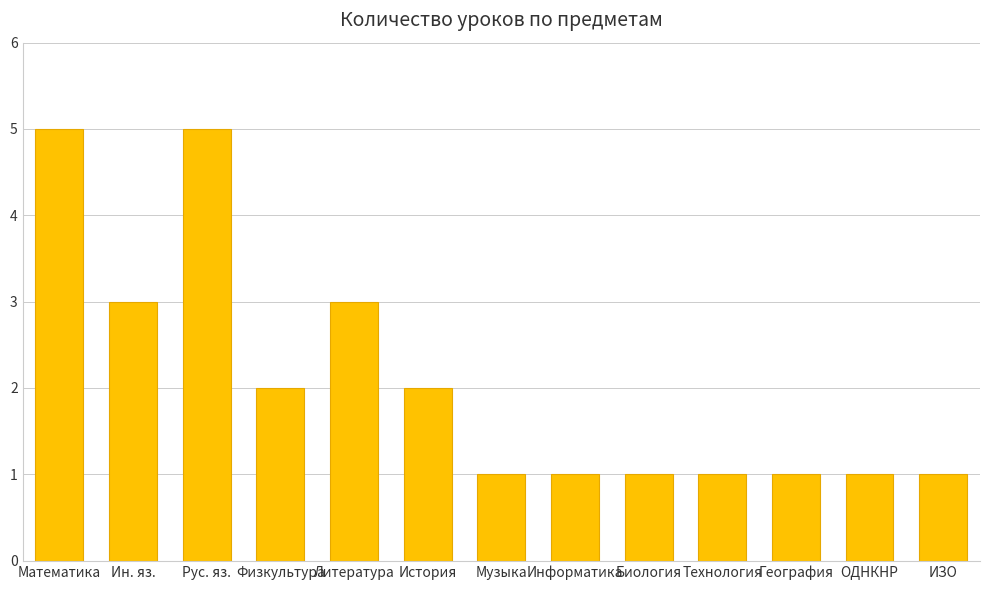

Between История and ИЗО, which is larger?

История